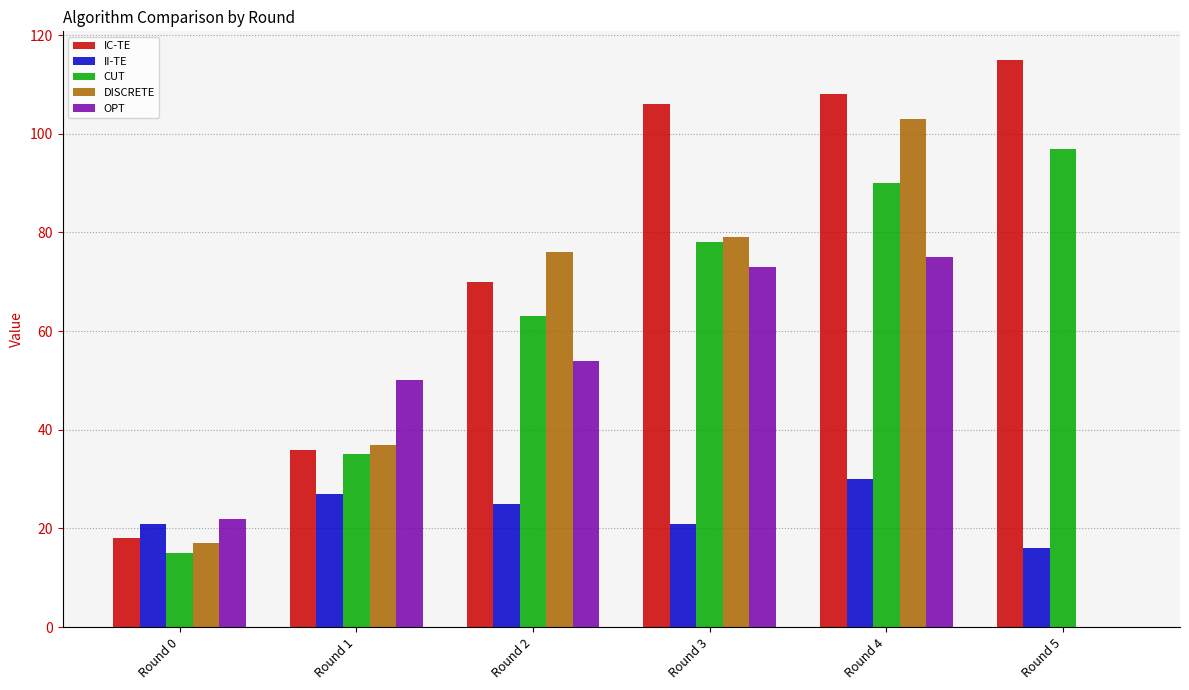

Which category has the highest value across all series?

Round 5